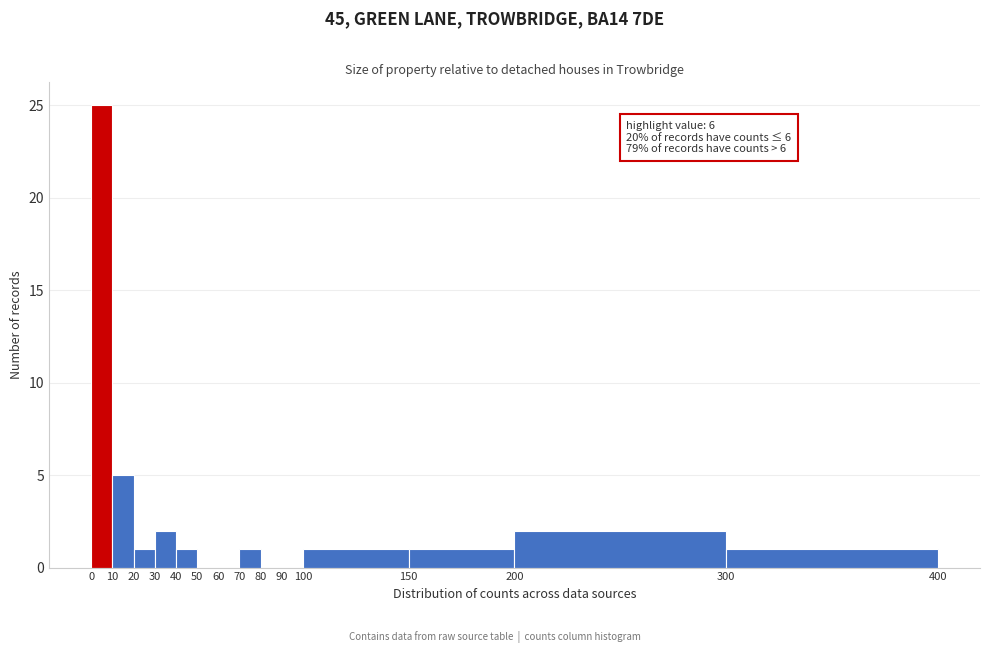

Over which range of the x-axis is the bar tallest?

0 to 10